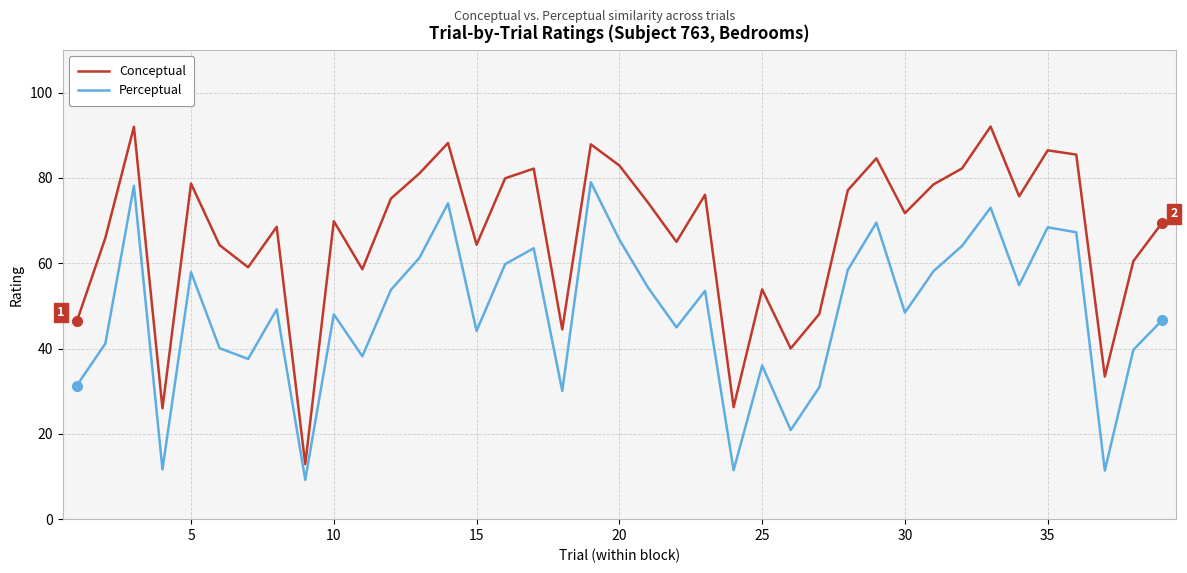

Which series has the largest total across all categories?

Conceptual